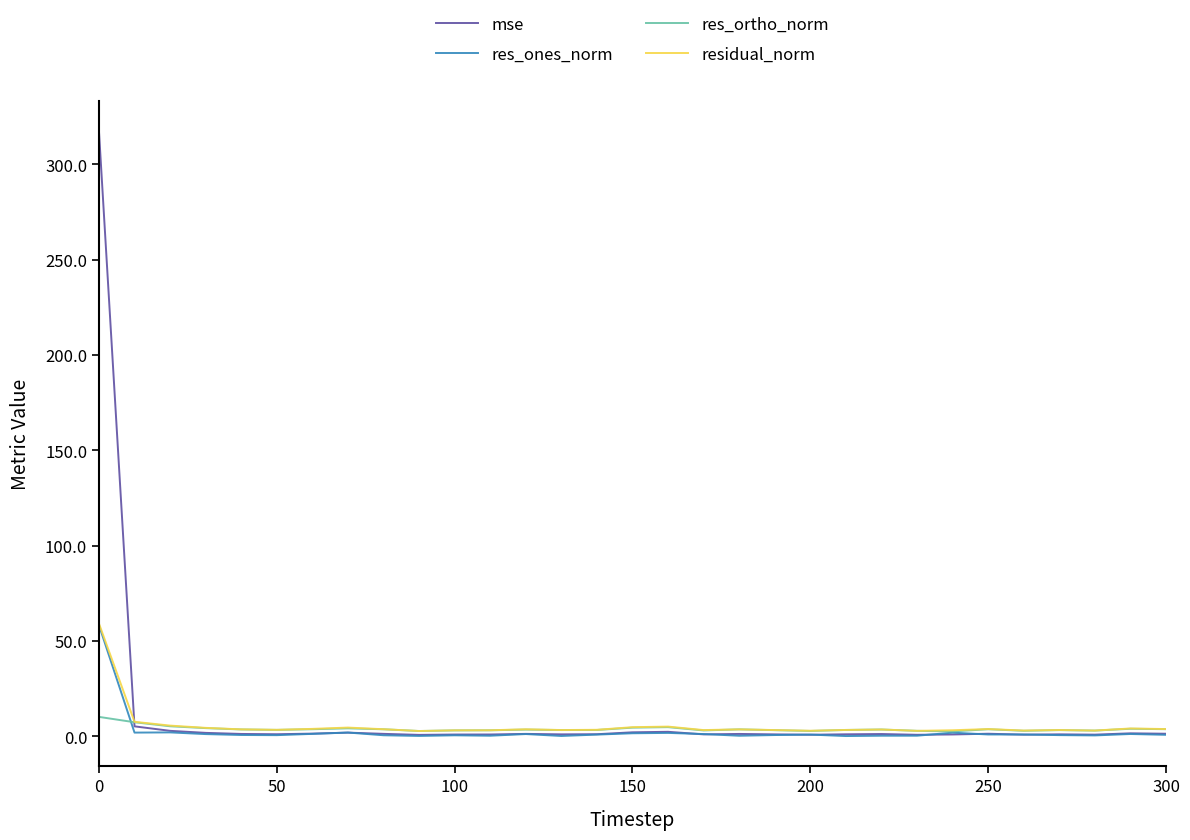

What is the lowest value of the residual_norm series?

2.7